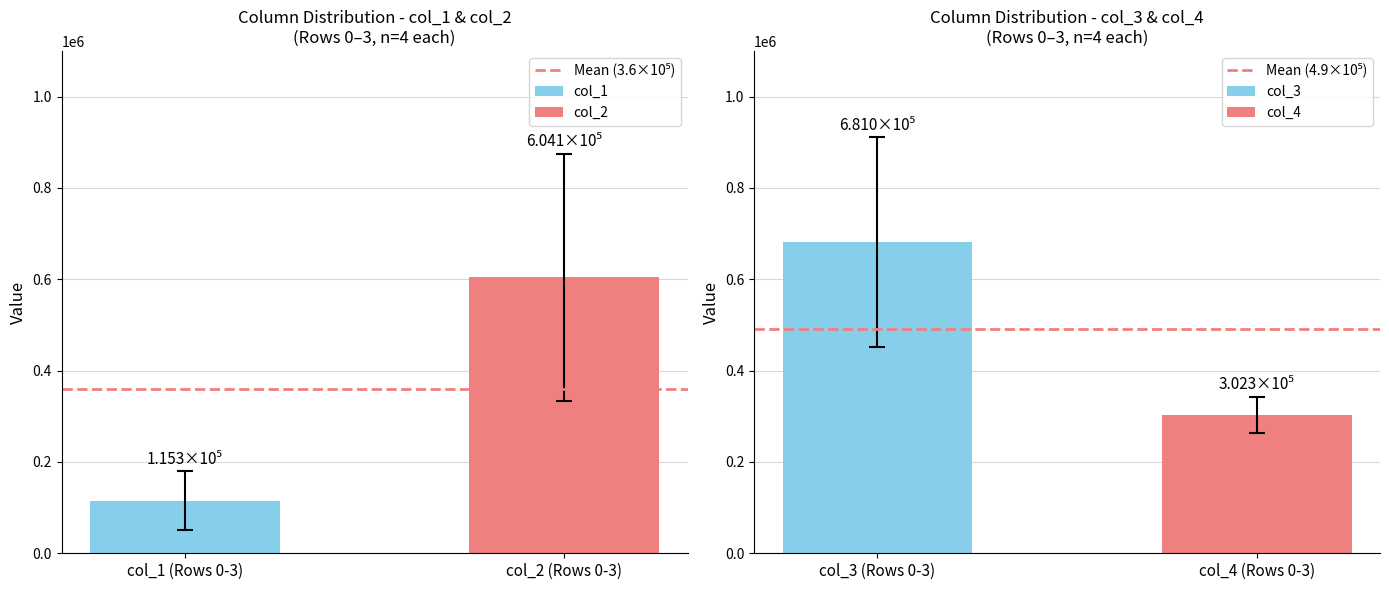

What is the lowest value of the col_1 series?

115273.0